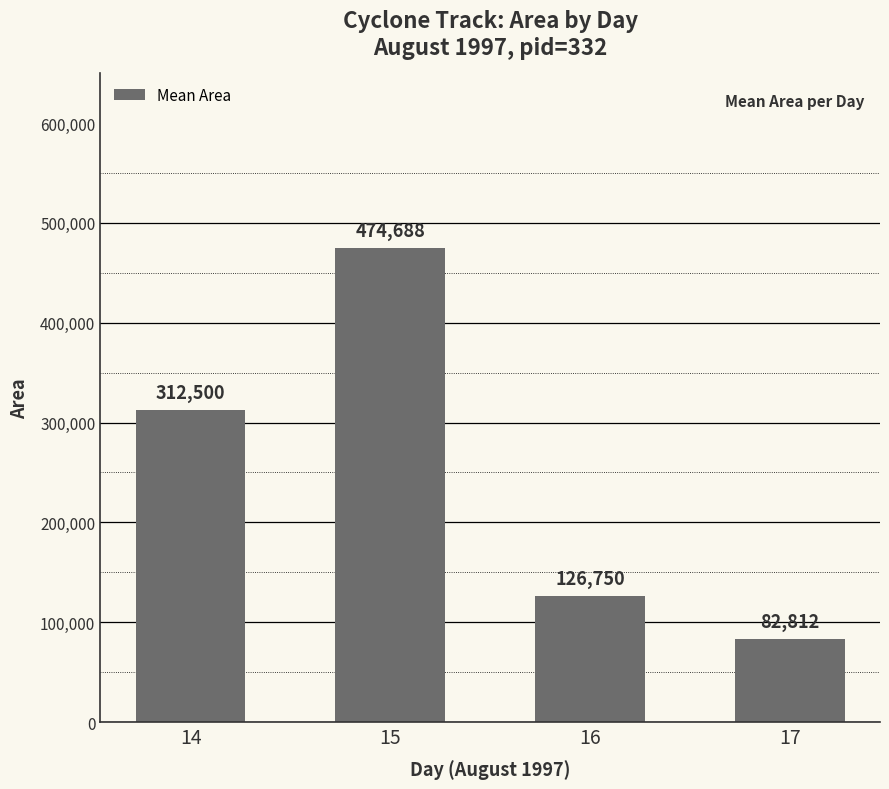

What is the value of the 2nd bar from the left?

474687.5